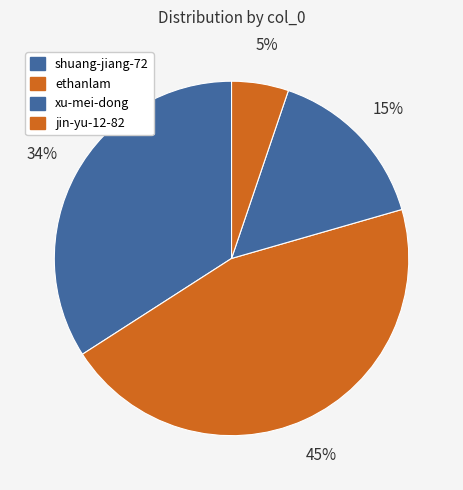

What is the change in value from shuang-jiang-72 to jin-yu-12-82?

-17872